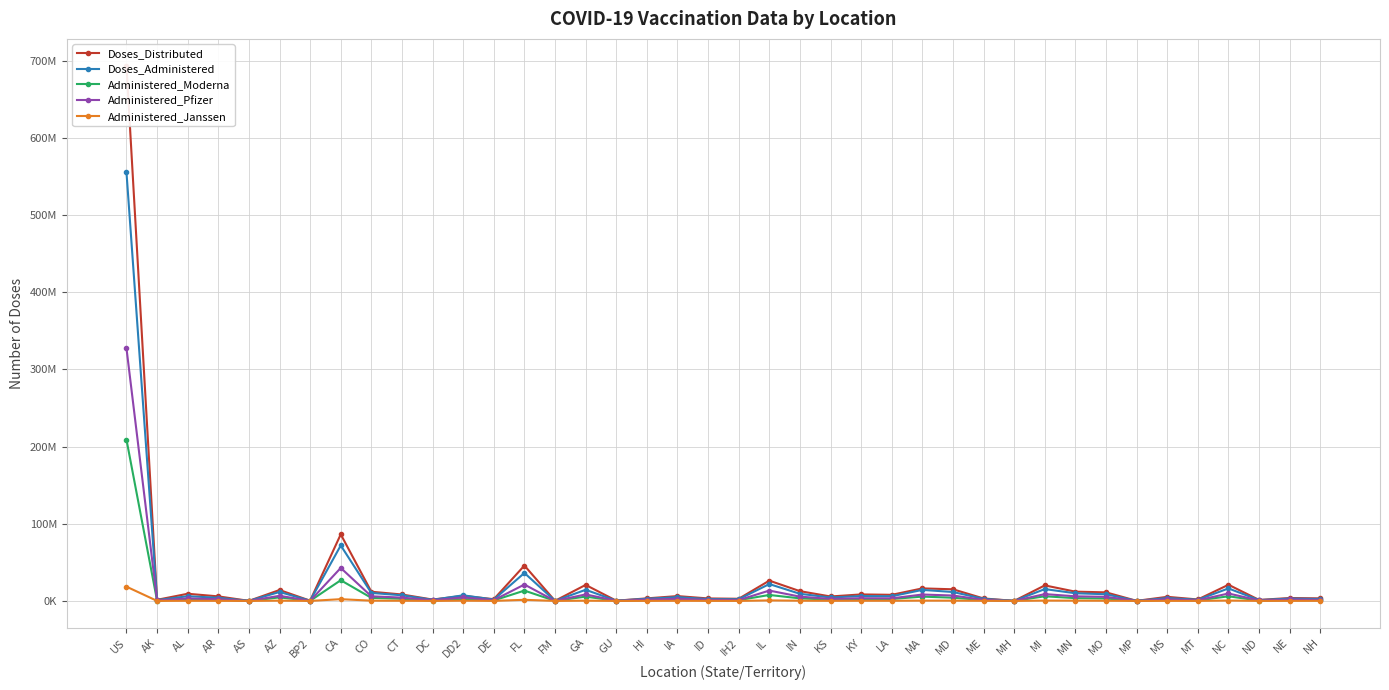

What is the label of the 15th point from the right?

LA